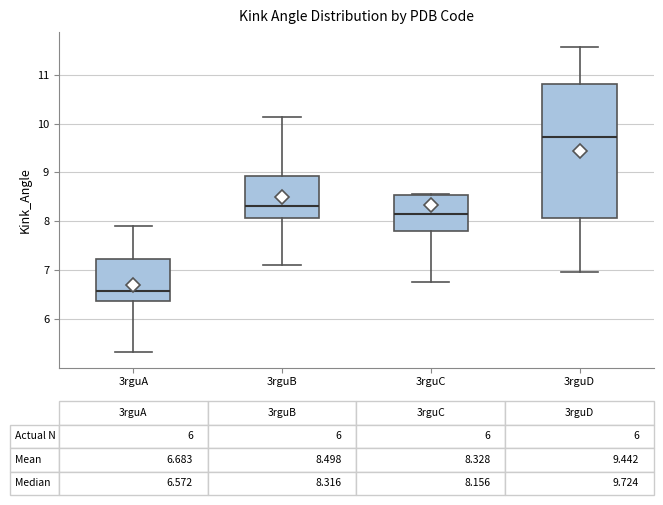

Which box's median line is the lowest?

3rguA